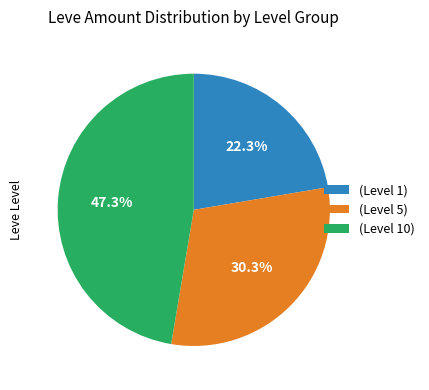

Combined, what portion of the pie is (Level 10) and (Level 5)?

77.7%